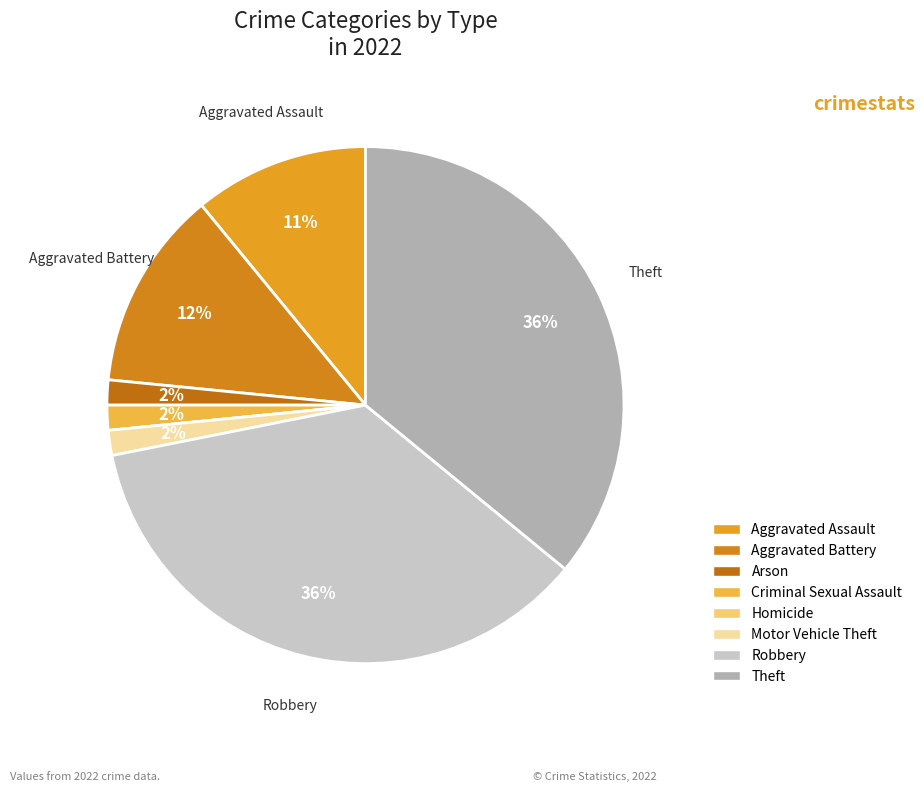

Does any single category account for the majority?

No